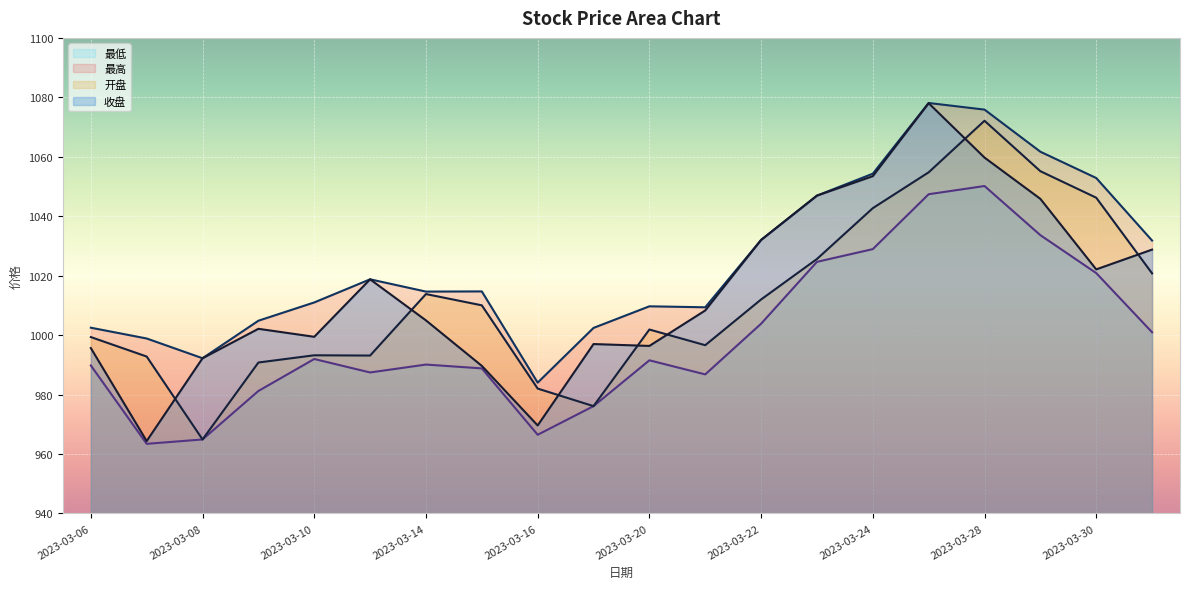

Which series has the largest range (max minus min)?

收盘